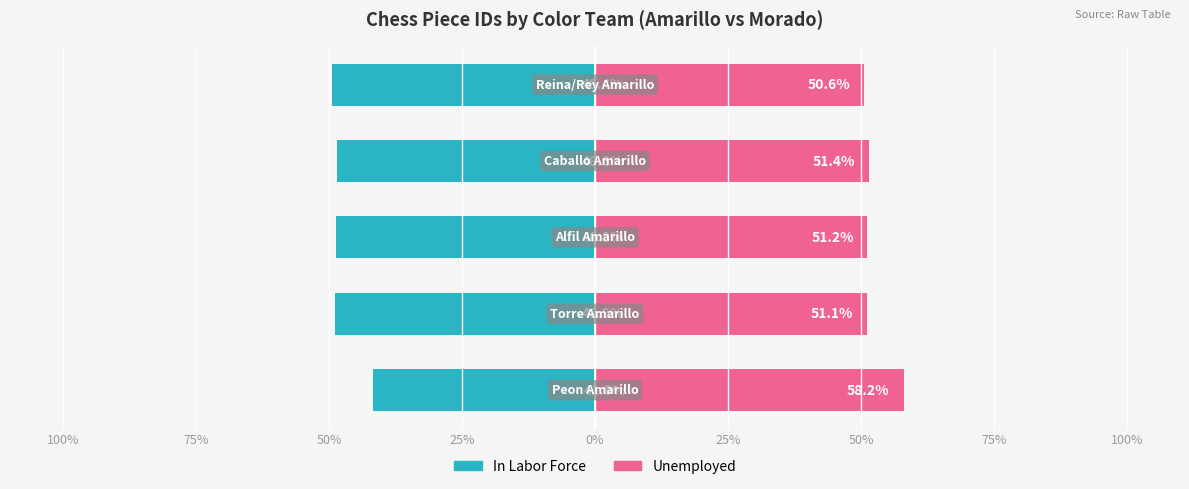

What is the difference between the maximum and minimum values in the In Labor Force series?

7.5